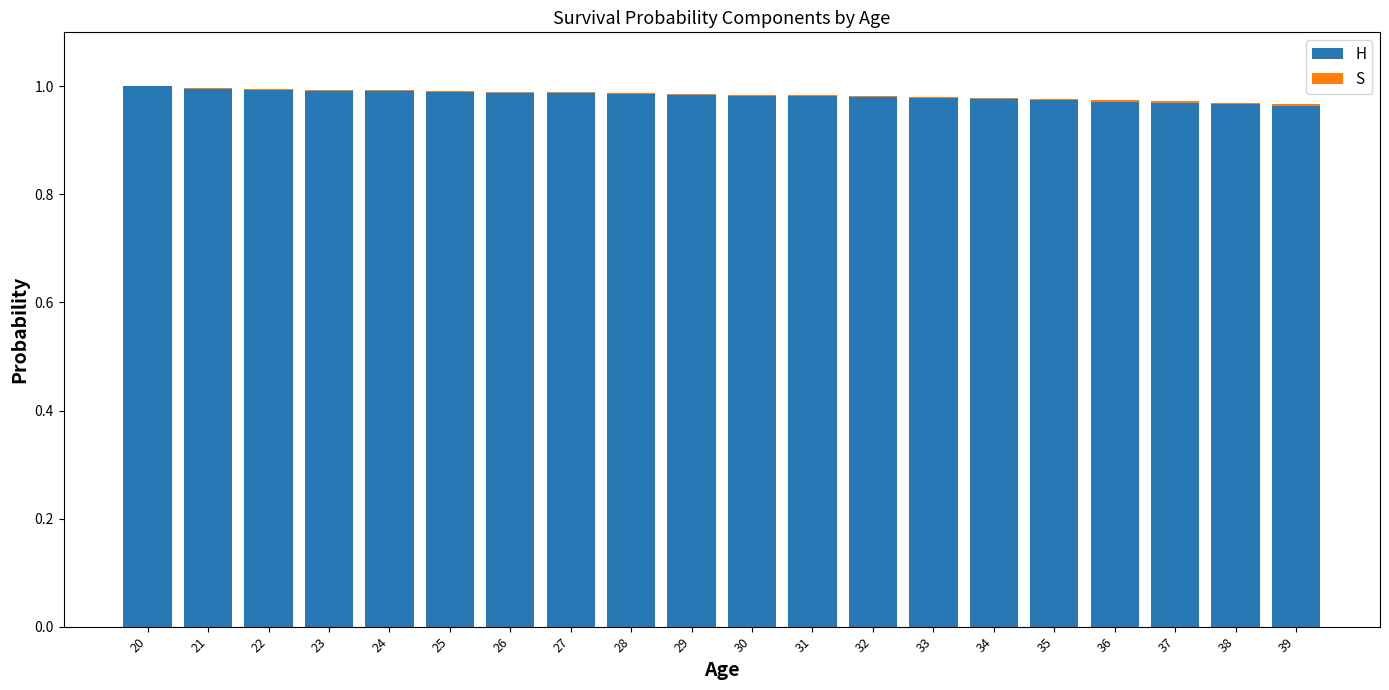

The value of H at 22 is 1.0. True or false?

True